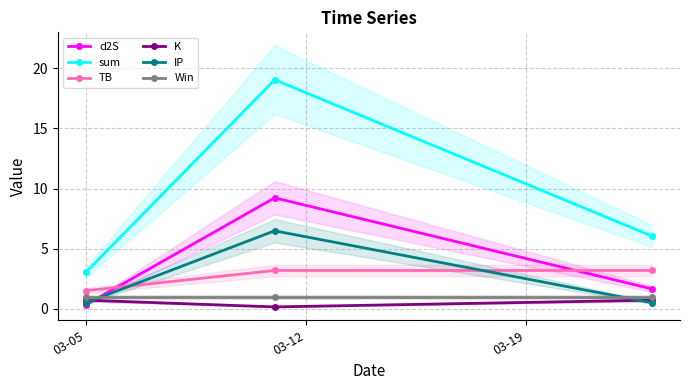

Which series has the largest total across all categories?

sum